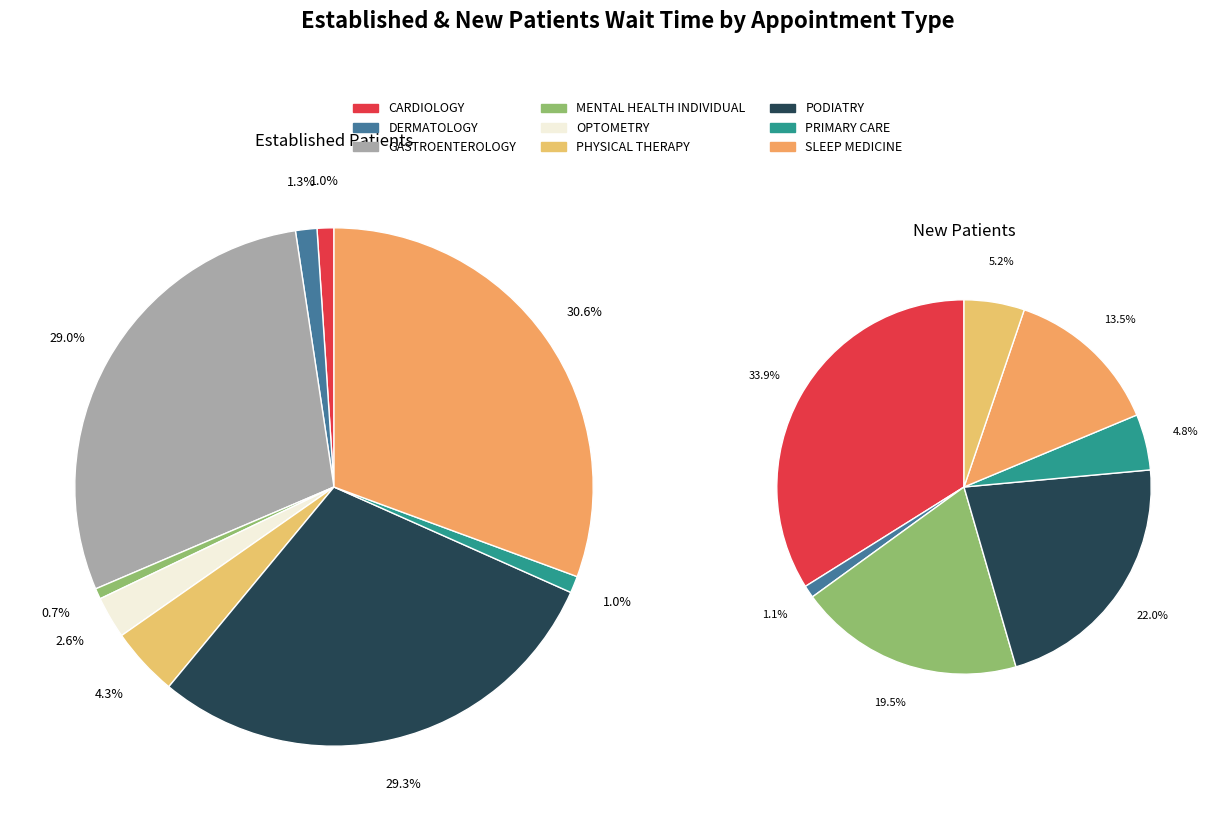

Is PHYSICAL THERAPY the majority of the pie?

No